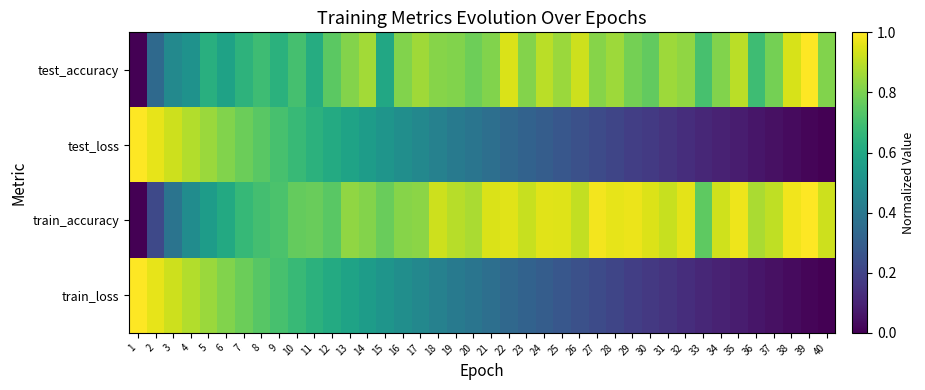

Which series has the largest range (max minus min)?

test_accuracy